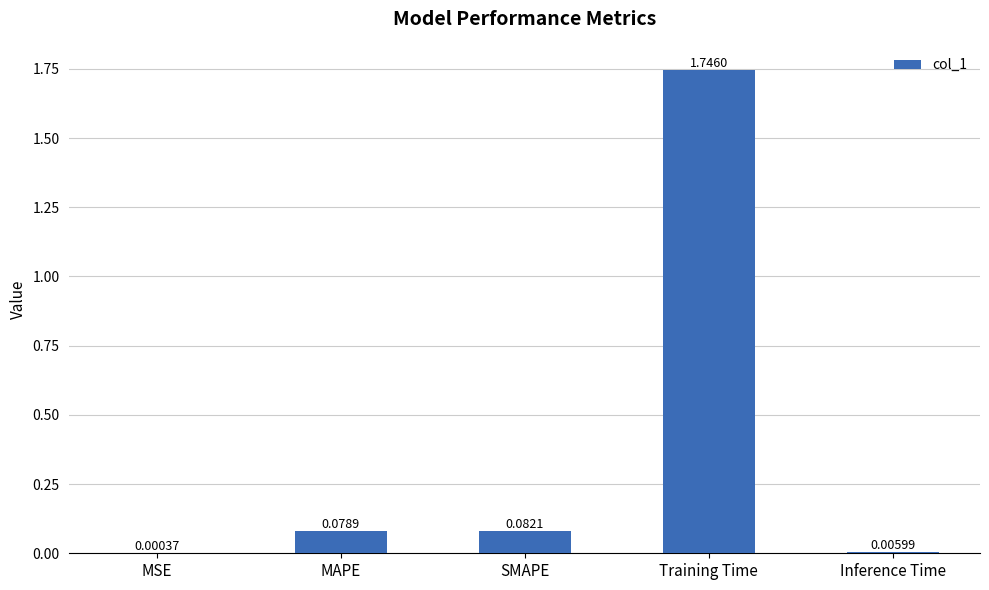

Where is the data nearest to the value 0?

MSE